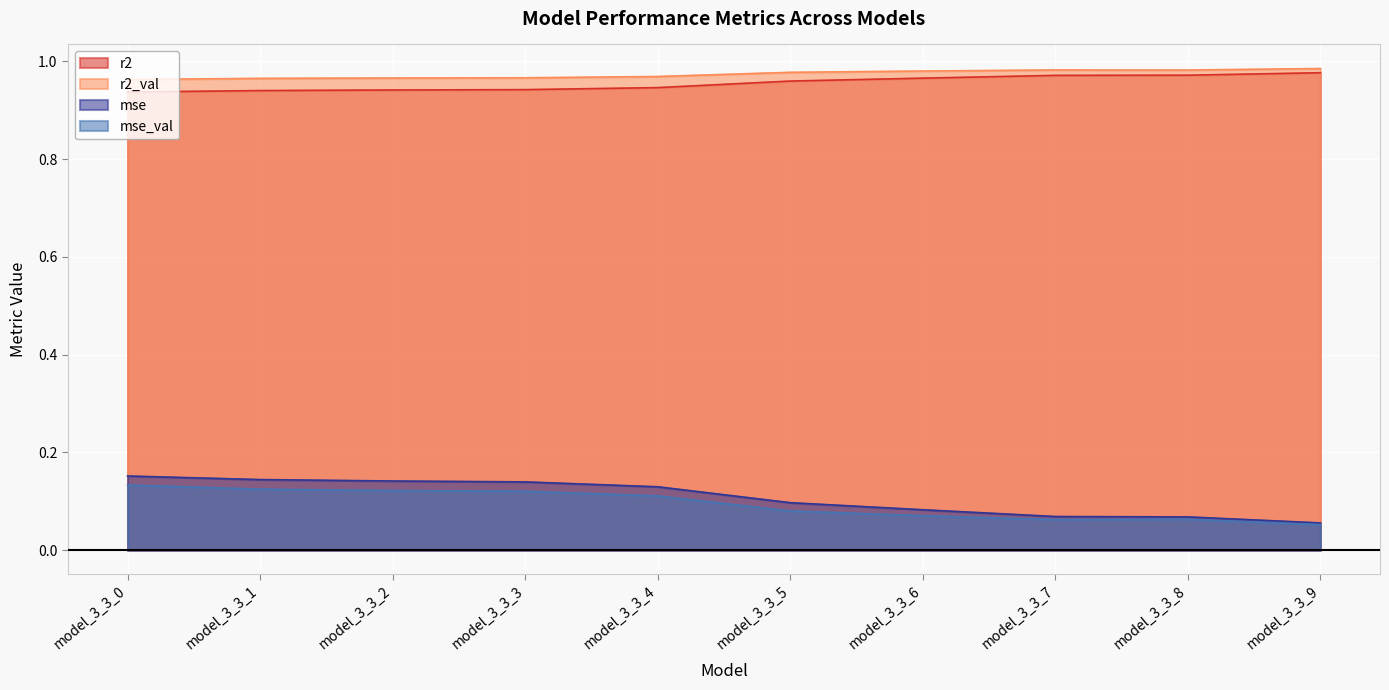

Which series has the widest spread of values?

mse